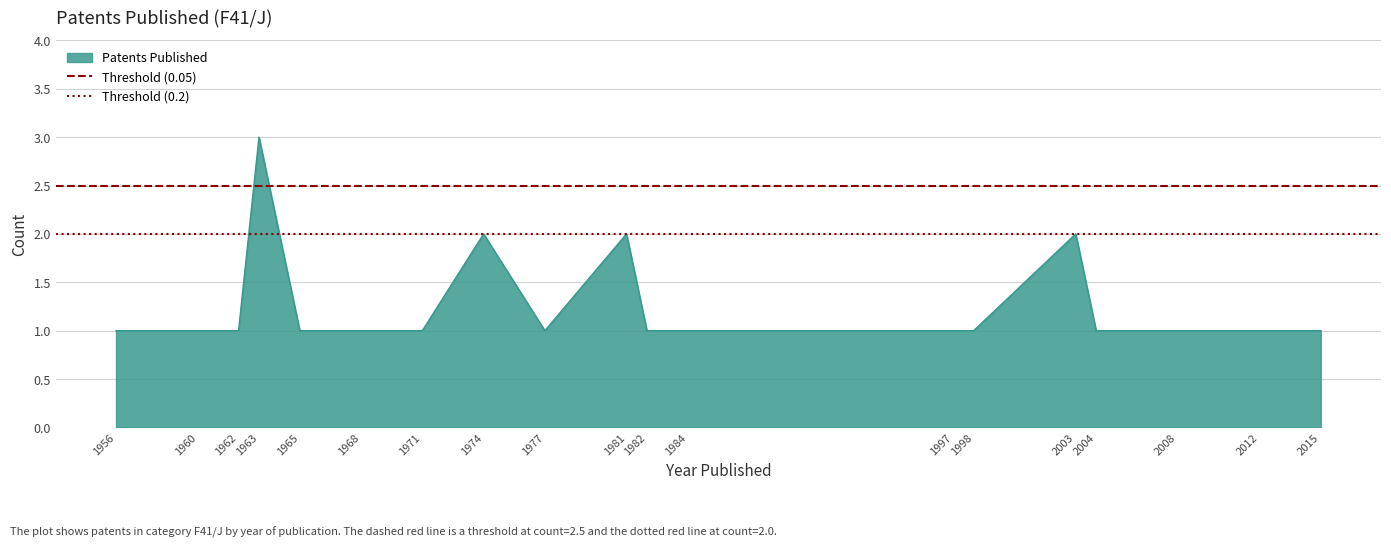

The Patents Published series shows 1 at 1982. True or false?

True